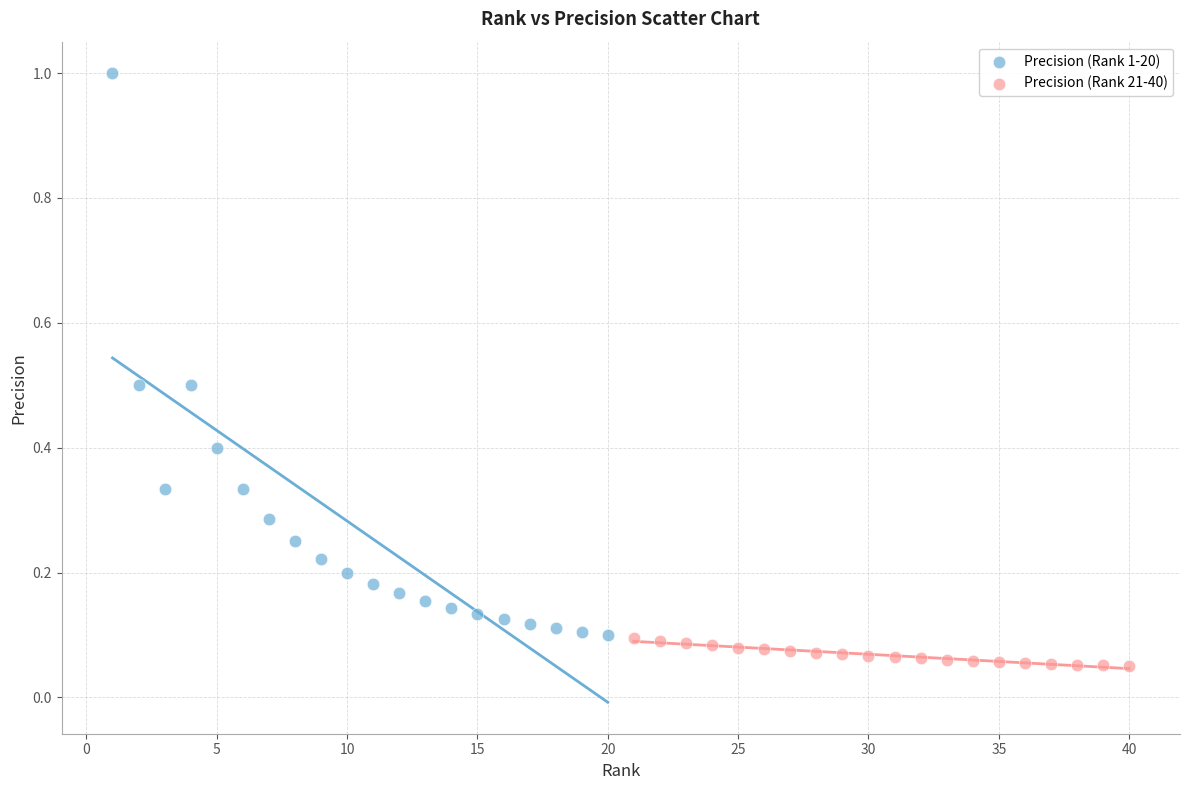

What are all the series names shown in the legend?

Precision (Rank 1-20), Precision (Rank 21-40)